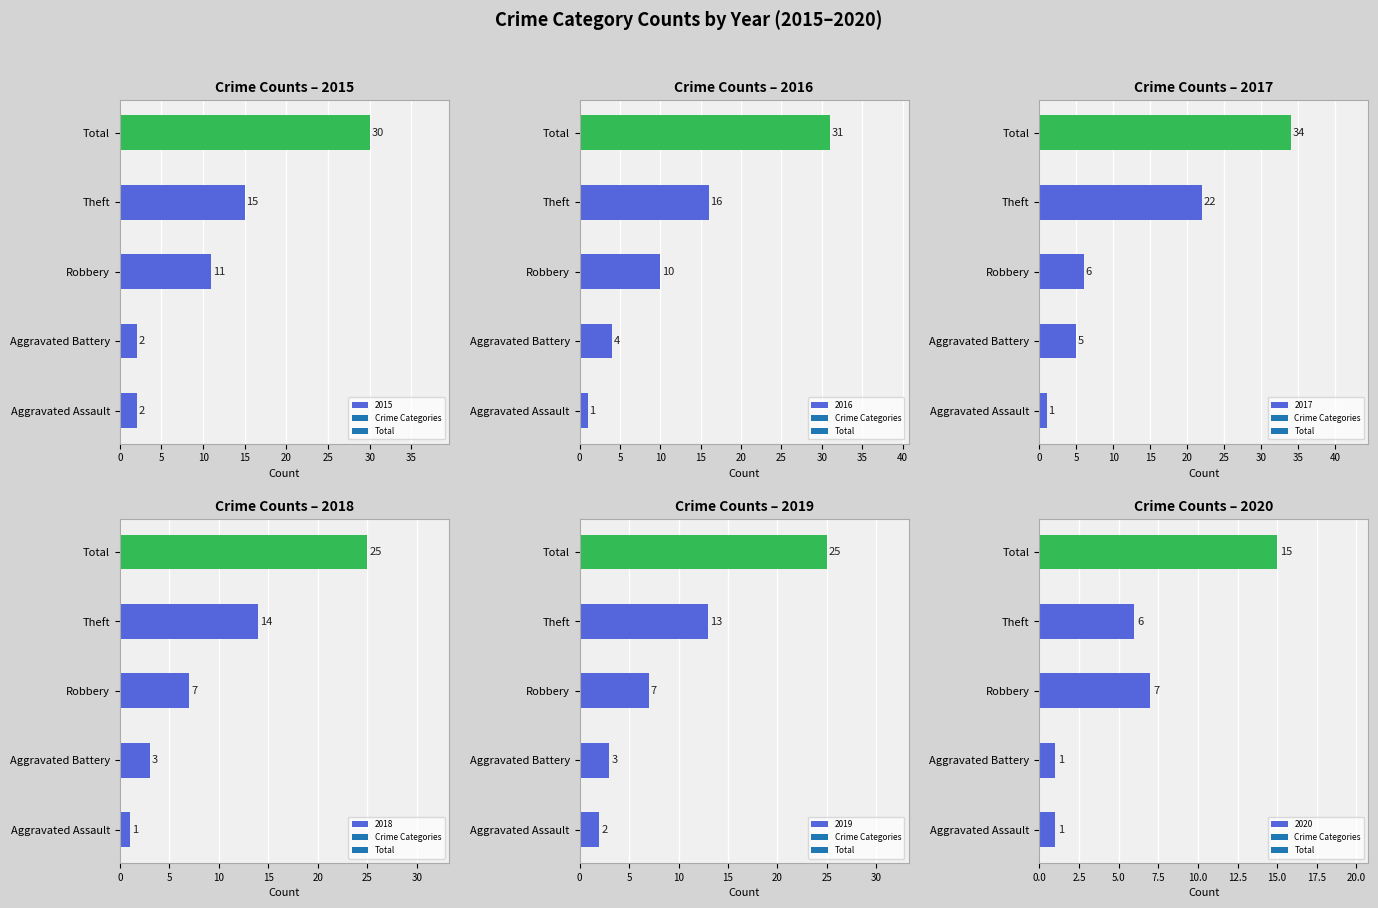

Are the bars horizontal?

Yes